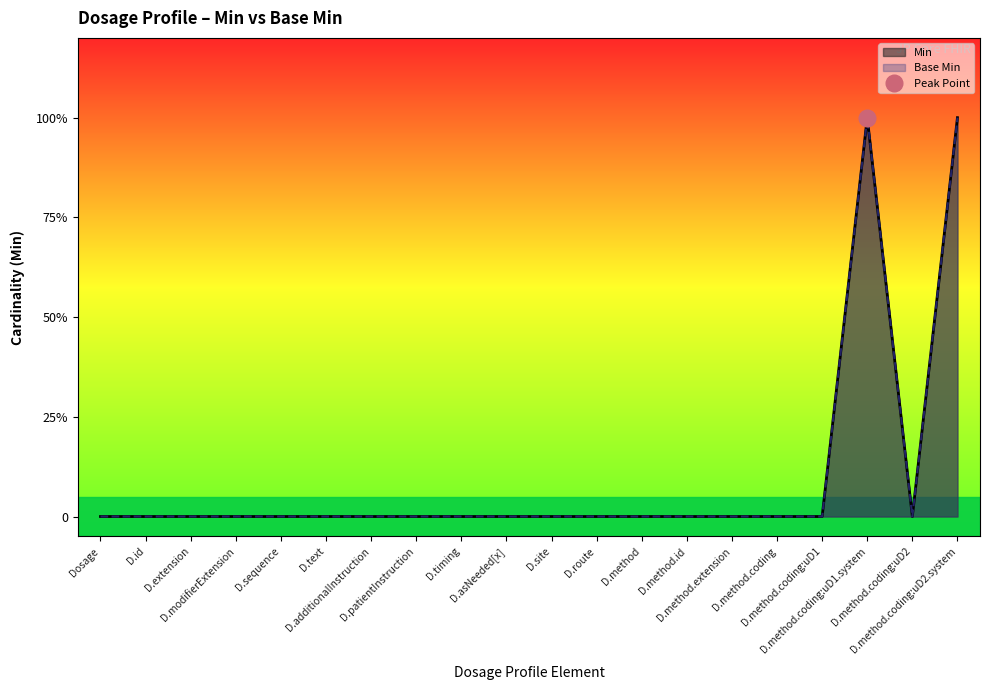

Reading left to right, transcribe all the data shown in this chart.

Min: 0	0	0	0	0	0	0	0	0	0	0	0	0	0	0	0	0	1	0	1
Base Min: 0	0	0	0	0	0	0	0	0	0	0	0	0	0	0	0	0	1	0	1